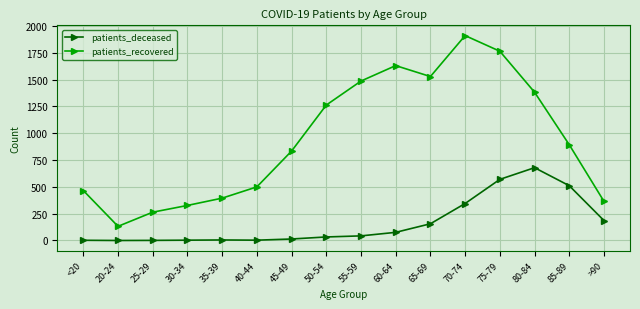

What is the label of the 12th point from the right?

35-39